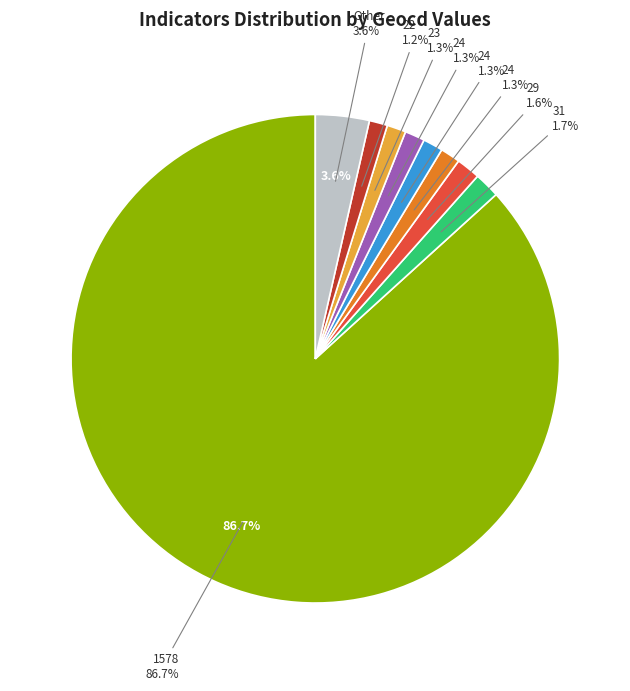

The 29 slice represents 2% of the pie. True or false?

True